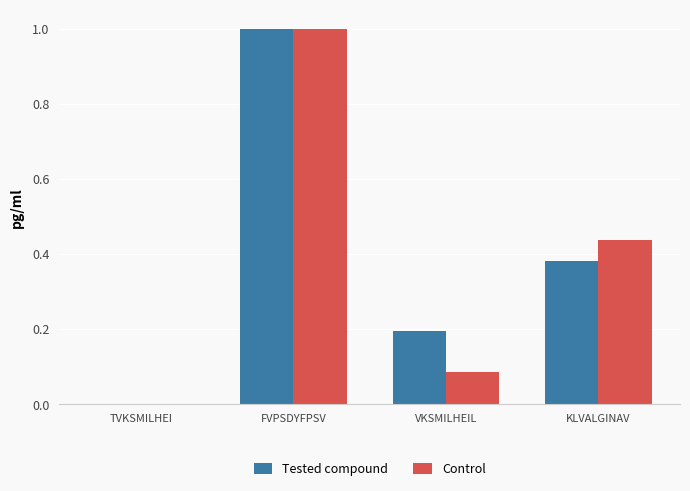

Where is Tested compound nearest to the value 0?

TVKSMILHEI